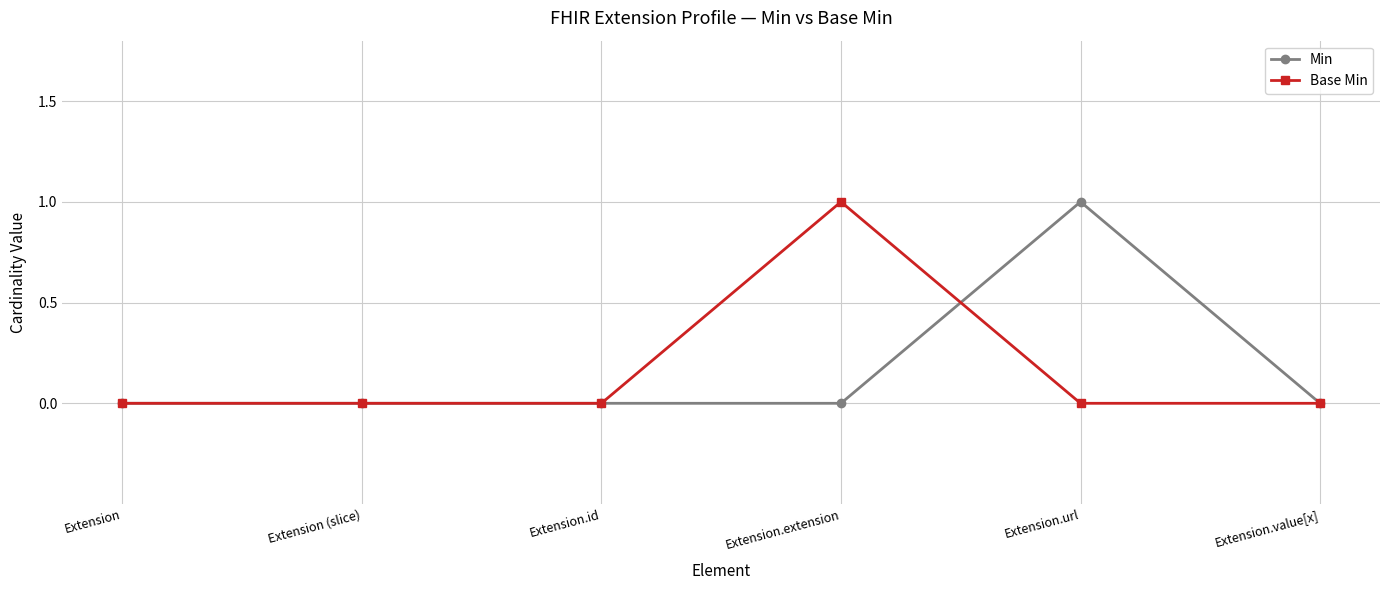

What is the sum of the Min values at Extension.extension and Extension.url?

1